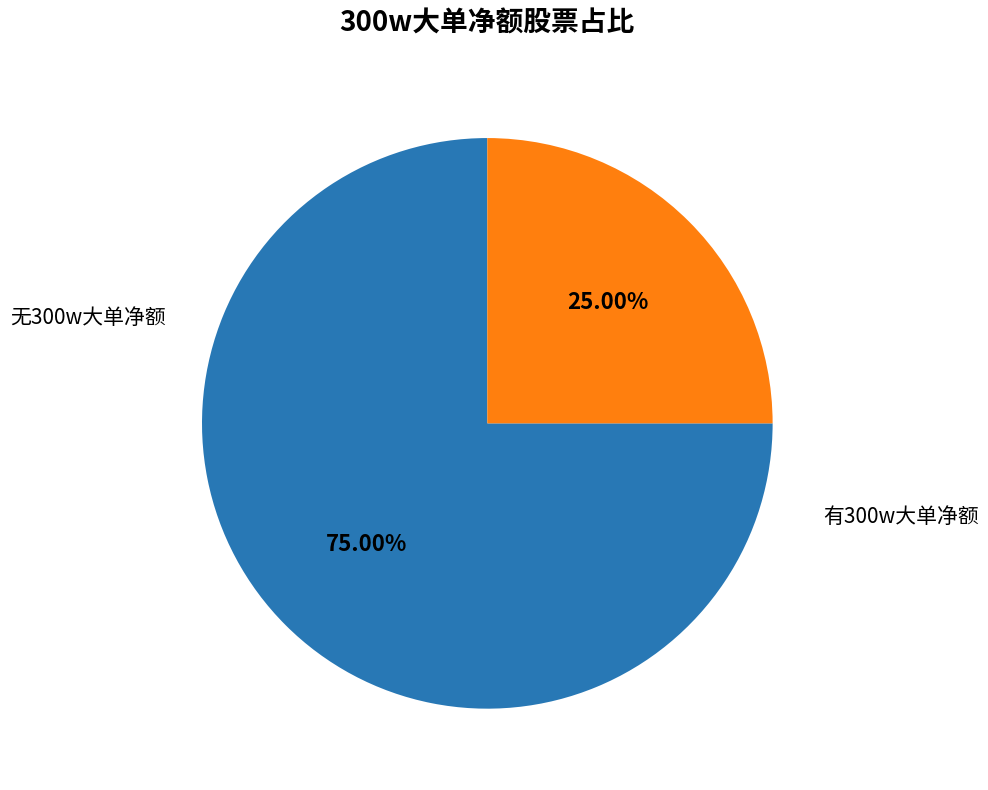

Does any single category account for the majority?

Yes